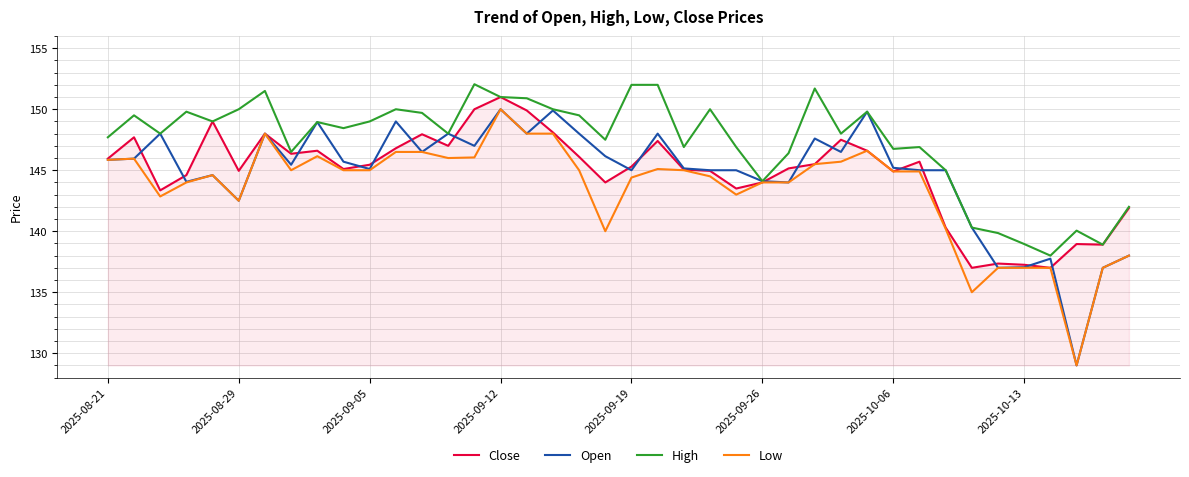

Which series has the largest total across all categories?

High